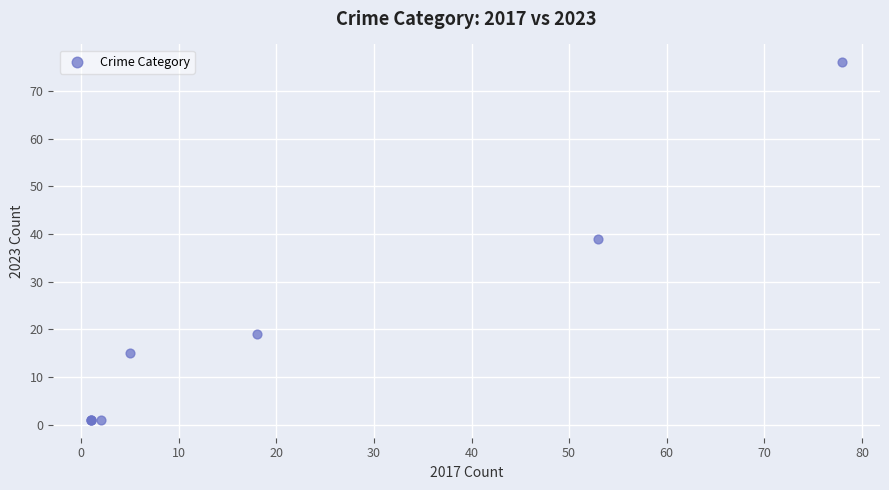

What Y value in the scatter plot is closest to 38?

39